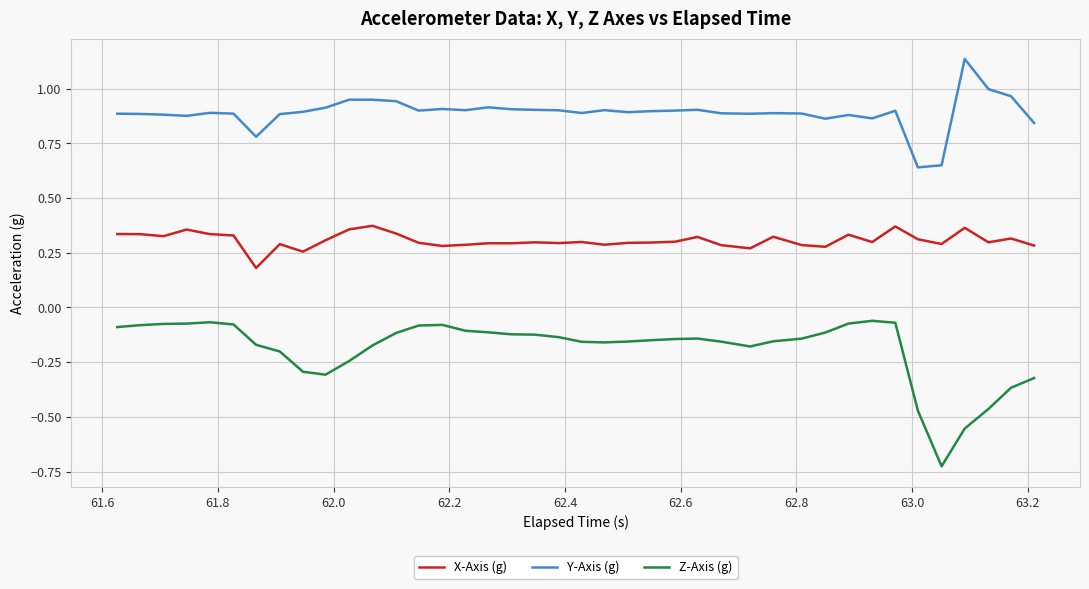

Which series has the widest spread of values?

Z-Axis (g)